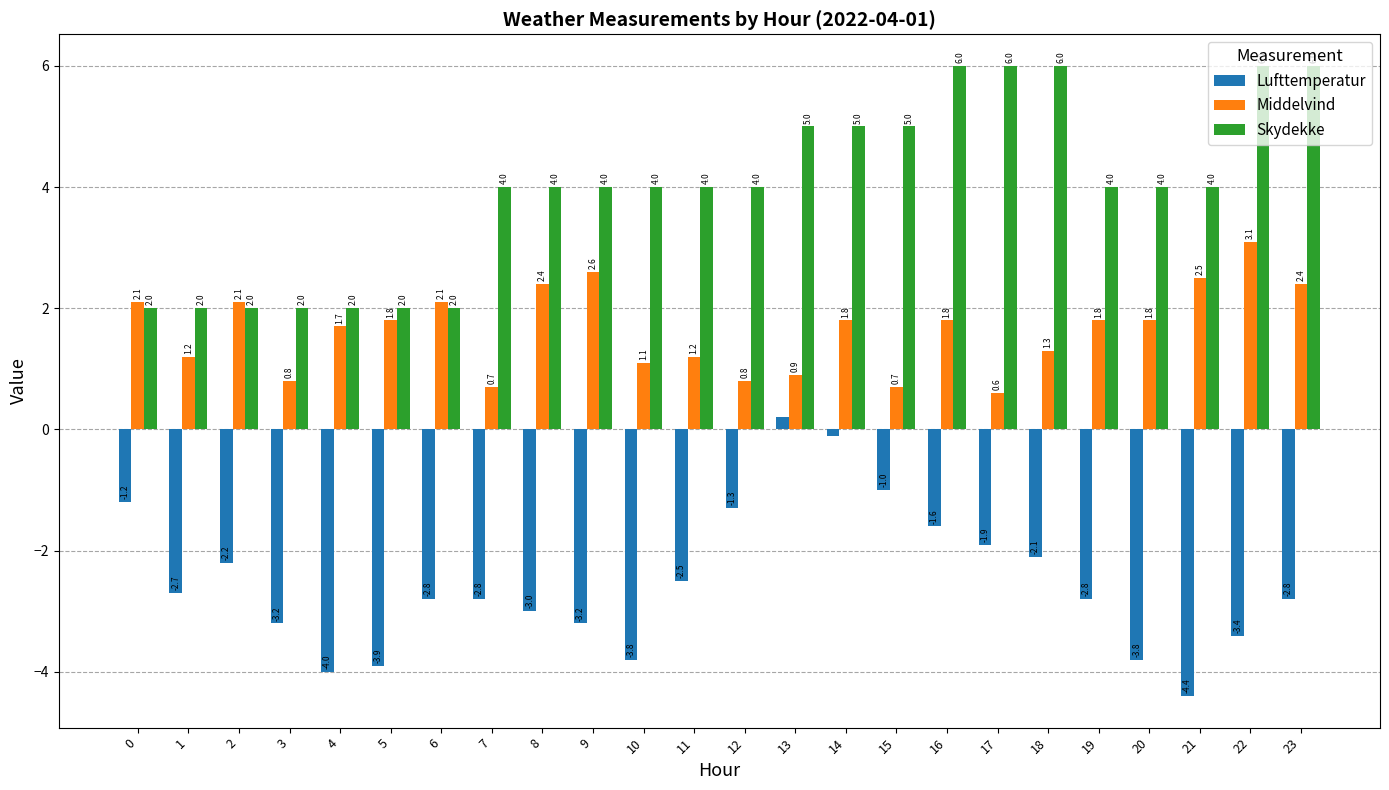

Rank the series at 7 from lowest to highest value.

Lufttemperatur, Middelvind, Skydekke